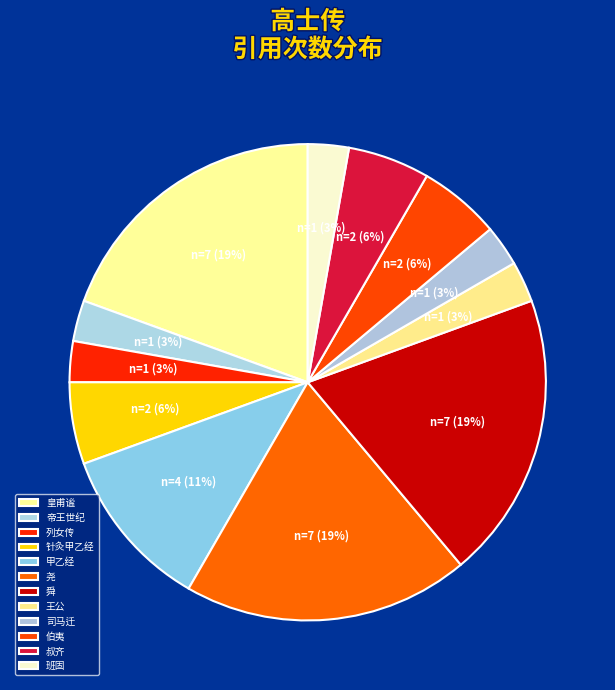

How many segments does this pie chart have?

12